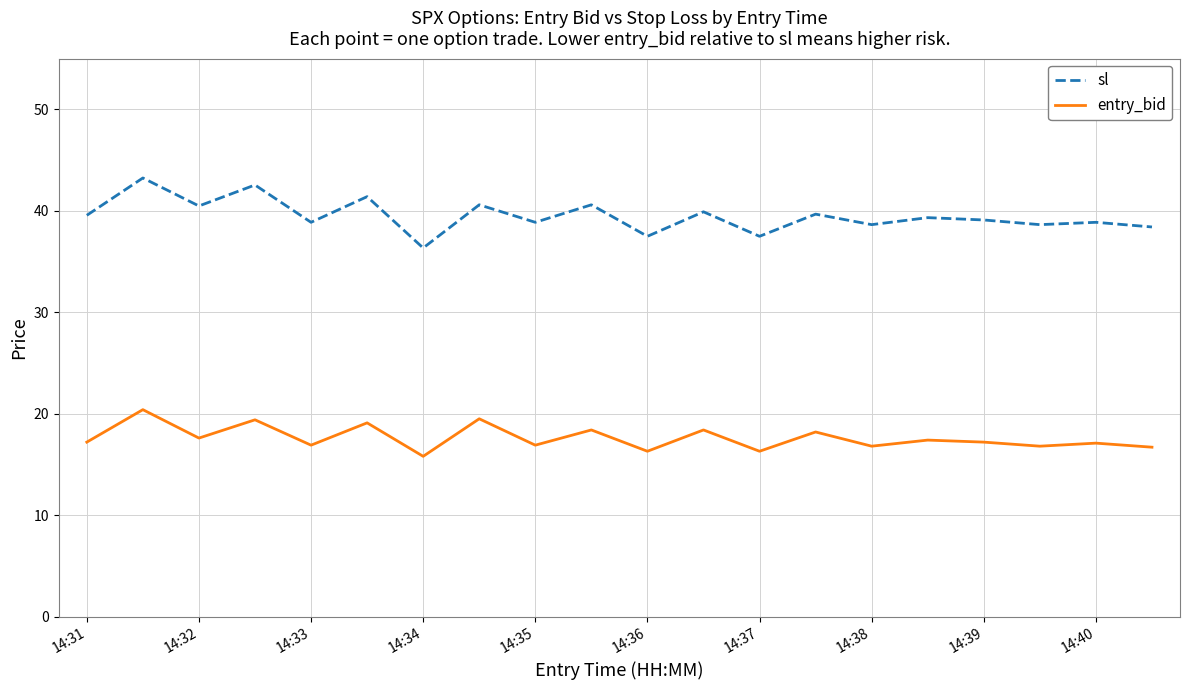

Which series has the widest spread of values?

sl